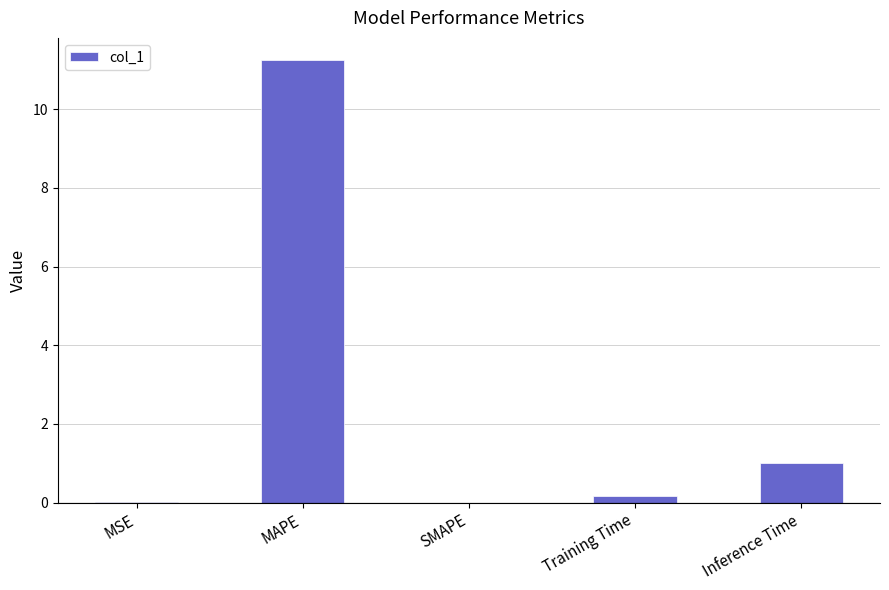

What is the sum of all values?

12.4